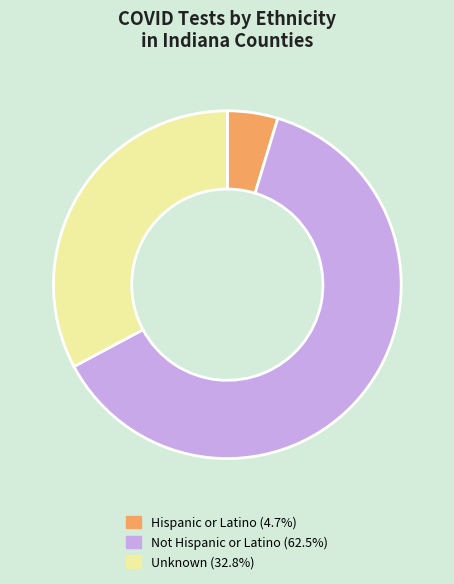

Between Hispanic or Latino and Unknown, which is larger?

Unknown